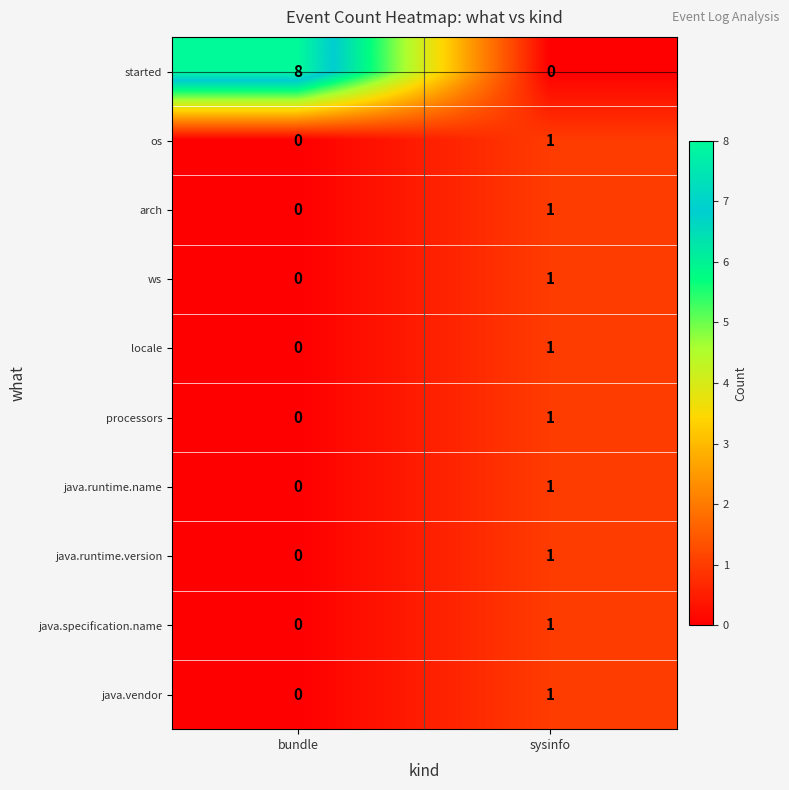

Reading left to right, transcribe all the data shown in this chart.

started: 8	0
os: 0	1
arch: 0	1
ws: 0	1
locale: 0	1
processors: 0	1
java.runtime.name: 0	1
java.runtime.version: 0	1
java.specification.name: 0	1
java.vendor: 0	1